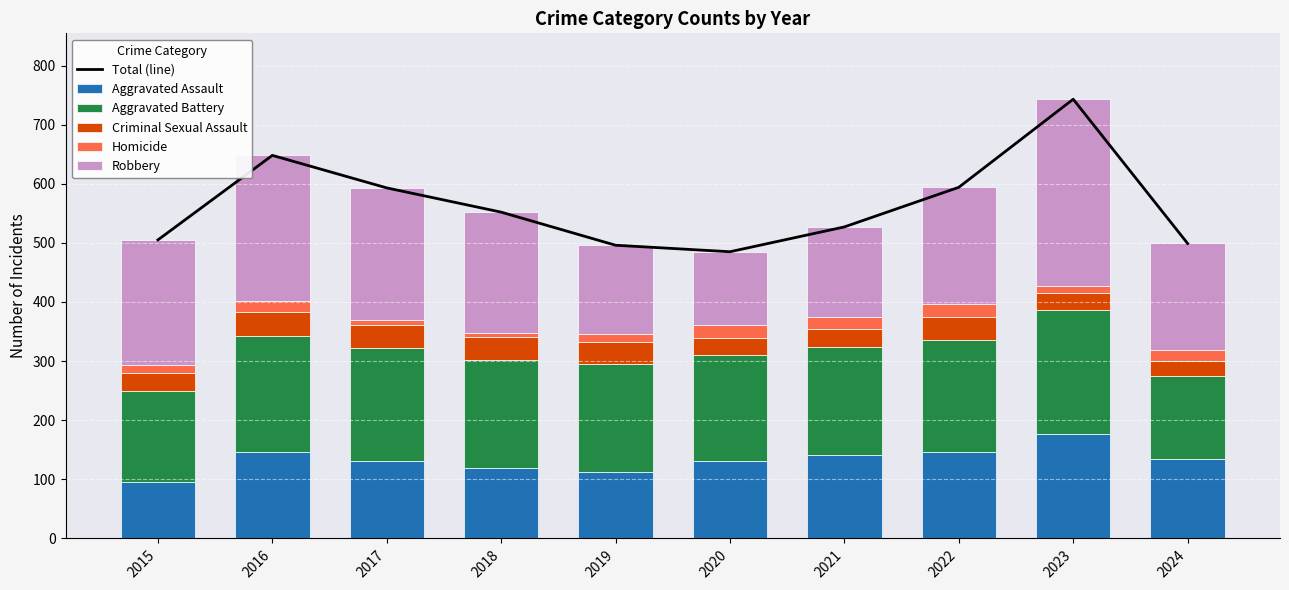

What is the sum of all Homicide values?

153